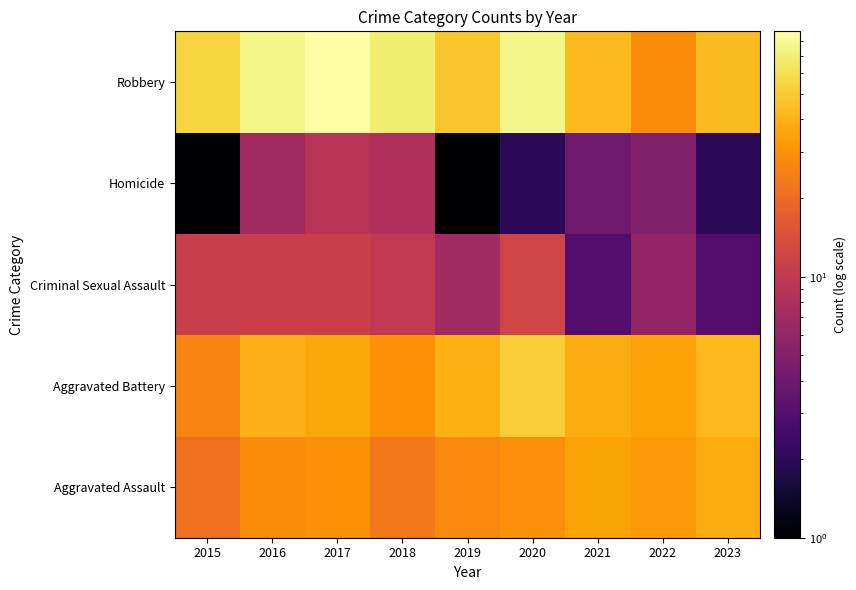

Rank the series by their maximum value, from highest to lowest.

Robbery, Aggravated Battery, Aggravated Assault, Criminal Sexual Assault, Homicide